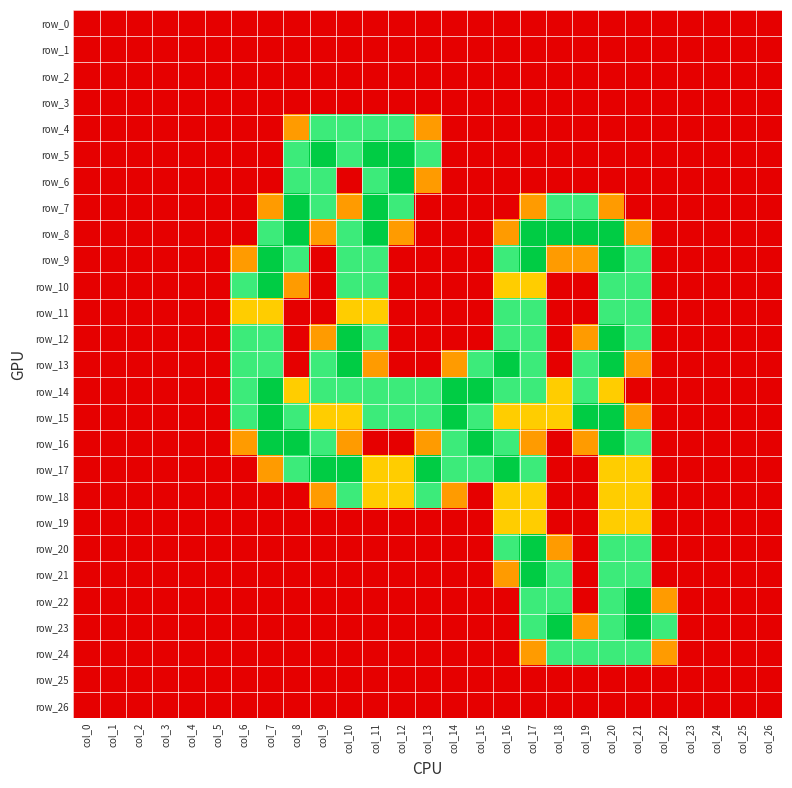

Reading left to right, what are all the values shown in this chart?

row_0: col_0=0.0	col_1=0.0	col_2=0.0	col_3=0.0	col_4=0.0	col_5=0.0	col_6=0.0	col_7=0.0	col_8=0.0	col_9=0.0	col_10=0.0	col_11=0.0	col_12=0.0	col_13=0.0	col_14=0.0	col_15=0.0	col_16=0.0	col_17=0.0	col_18=0.0	col_19=0.0	col_20=0.0	col_21=0.0	col_22=0.0	col_23=0.0	col_24=0.0	col_25=0.0	col_26=0.0
row_1: col_0=0.0	col_1=0.0	col_2=0.0	col_3=0.0	col_4=0.0	col_5=0.0	col_6=0.0	col_7=0.0	col_8=0.0	col_9=0.0	col_10=0.0	col_11=0.0	col_12=0.0	col_13=0.0	col_14=0.0	col_15=0.0	col_16=0.0	col_17=0.0	col_18=0.0	col_19=0.0	col_20=0.0	col_21=0.0	col_22=0.0	col_23=0.0	col_24=0.0	col_25=0.0	col_26=0.0
row_2: col_0=0.0	col_1=0.0	col_2=0.0	col_3=0.0	col_4=0.0	col_5=0.0	col_6=0.0	col_7=0.0	col_8=0.0	col_9=0.0	col_10=0.0	col_11=0.0	col_12=0.0	col_13=0.0	col_14=0.0	col_15=0.0	col_16=0.0	col_17=0.0	col_18=0.0	col_19=0.0	col_20=0.0	col_21=0.0	col_22=0.0	col_23=0.0	col_24=0.0	col_25=0.0	col_26=0.0
row_3: col_0=0.0	col_1=0.0	col_2=0.0	col_3=0.0	col_4=0.0	col_5=0.0	col_6=0.0	col_7=0.0	col_8=0.0	col_9=0.0	col_10=0.0	col_11=0.0	col_12=0.0	col_13=0.0	col_14=0.0	col_15=0.0	col_16=0.0	col_17=0.0	col_18=0.0	col_19=0.0	col_20=0.0	col_21=0.0	col_22=0.0	col_23=0.0	col_24=0.0	col_25=0.0	col_26=0.0
row_4: col_0=0.0	col_1=0.0	col_2=0.0	col_3=0.0	col_4=0.0	col_5=0.0	col_6=0.0	col_7=0.0	col_8=0.8	col_9=1.5	col_10=1.5	col_11=1.5	col_12=1.5	col_13=0.8	col_14=0.0	col_15=0.0	col_16=0.0	col_17=0.0	col_18=0.0	col_19=0.0	col_20=0.0	col_21=0.0	col_22=0.0	col_23=0.0	col_24=0.0	col_25=0.0	col_26=0.0
row_5: col_0=0.0	col_1=0.0	col_2=0.0	col_3=0.0	col_4=0.0	col_5=0.0	col_6=0.0	col_7=0.0	col_8=1.5	col_9=2.0	col_10=1.5	col_11=2.0	col_12=2.0	col_13=1.5	col_14=0.0	col_15=0.0	col_16=0.0	col_17=0.0	col_18=0.0	col_19=0.0	col_20=0.0	col_21=0.0	col_22=0.0	col_23=0.0	col_24=0.0	col_25=0.0	col_26=0.0
row_6: col_0=0.0	col_1=0.0	col_2=0.0	col_3=0.0	col_4=0.0	col_5=0.0	col_6=0.0	col_7=0.0	col_8=1.5	col_9=1.5	col_10=0.0	col_11=1.5	col_12=2.0	col_13=0.8	col_14=0.0	col_15=0.0	col_16=0.0	col_17=0.0	col_18=0.0	col_19=0.0	col_20=0.0	col_21=0.0	col_22=0.0	col_23=0.0	col_24=0.0	col_25=0.0	col_26=0.0
row_7: col_0=0.0	col_1=0.0	col_2=0.0	col_3=0.0	col_4=0.0	col_5=0.0	col_6=0.0	col_7=0.8	col_8=2.0	col_9=1.5	col_10=0.8	col_11=2.0	col_12=1.5	col_13=0.0	col_14=0.0	col_15=0.0	col_16=0.0	col_17=0.8	col_18=1.5	col_19=1.5	col_20=0.8	col_21=0.0	col_22=0.0	col_23=0.0	col_24=0.0	col_25=0.0	col_26=0.0
row_8: col_0=0.0	col_1=0.0	col_2=0.0	col_3=0.0	col_4=0.0	col_5=0.0	col_6=0.0	col_7=1.5	col_8=2.0	col_9=0.8	col_10=1.5	col_11=2.0	col_12=0.8	col_13=0.0	col_14=0.0	col_15=0.0	col_16=0.8	col_17=2.0	col_18=2.0	col_19=2.0	col_20=2.0	col_21=0.8	col_22=0.0	col_23=0.0	col_24=0.0	col_25=0.0	col_26=0.0
row_9: col_0=0.0	col_1=0.0	col_2=0.0	col_3=0.0	col_4=0.0	col_5=0.0	col_6=0.8	col_7=2.0	col_8=1.5	col_9=0.0	col_10=1.5	col_11=1.5	col_12=0.0	col_13=0.0	col_14=0.0	col_15=0.0	col_16=1.5	col_17=2.0	col_18=0.8	col_19=0.8	col_20=2.0	col_21=1.5	col_22=0.0	col_23=0.0	col_24=0.0	col_25=0.0	col_26=0.0
row_10: col_0=0.0	col_1=0.0	col_2=0.0	col_3=0.0	col_4=0.0	col_5=0.0	col_6=1.5	col_7=2.0	col_8=0.8	col_9=0.0	col_10=1.5	col_11=1.5	col_12=0.0	col_13=0.0	col_14=0.0	col_15=0.0	col_16=1.0	col_17=1.0	col_18=0.0	col_19=0.0	col_20=1.5	col_21=1.5	col_22=0.0	col_23=0.0	col_24=0.0	col_25=0.0	col_26=0.0
row_11: col_0=0.0	col_1=0.0	col_2=0.0	col_3=0.0	col_4=0.0	col_5=0.0	col_6=1.0	col_7=1.0	col_8=0.0	col_9=0.0	col_10=1.0	col_11=1.0	col_12=0.0	col_13=0.0	col_14=0.0	col_15=0.0	col_16=1.5	col_17=1.5	col_18=0.0	col_19=0.0	col_20=1.5	col_21=1.5	col_22=0.0	col_23=0.0	col_24=0.0	col_25=0.0	col_26=0.0
row_12: col_0=0.0	col_1=0.0	col_2=0.0	col_3=0.0	col_4=0.0	col_5=0.0	col_6=1.5	col_7=1.5	col_8=0.0	col_9=0.8	col_10=2.0	col_11=1.5	col_12=0.0	col_13=0.0	col_14=0.0	col_15=0.0	col_16=1.5	col_17=1.5	col_18=0.0	col_19=0.8	col_20=2.0	col_21=1.5	col_22=0.0	col_23=0.0	col_24=0.0	col_25=0.0	col_26=0.0
row_13: col_0=0.0	col_1=0.0	col_2=0.0	col_3=0.0	col_4=0.0	col_5=0.0	col_6=1.5	col_7=1.5	col_8=0.0	col_9=1.5	col_10=2.0	col_11=0.8	col_12=0.0	col_13=0.0	col_14=0.8	col_15=1.5	col_16=2.0	col_17=1.5	col_18=0.0	col_19=1.5	col_20=2.0	col_21=0.8	col_22=0.0	col_23=0.0	col_24=0.0	col_25=0.0	col_26=0.0
row_14: col_0=0.0	col_1=0.0	col_2=0.0	col_3=0.0	col_4=0.0	col_5=0.0	col_6=1.5	col_7=2.0	col_8=1.0	col_9=1.5	col_10=1.5	col_11=1.5	col_12=1.5	col_13=1.5	col_14=2.0	col_15=2.0	col_16=1.5	col_17=1.5	col_18=1.0	col_19=1.5	col_20=1.0	col_21=0.0	col_22=0.0	col_23=0.0	col_24=0.0	col_25=0.0	col_26=0.0
row_15: col_0=0.0	col_1=0.0	col_2=0.0	col_3=0.0	col_4=0.0	col_5=0.0	col_6=1.5	col_7=2.0	col_8=1.5	col_9=1.0	col_10=1.0	col_11=1.5	col_12=1.5	col_13=1.5	col_14=2.0	col_15=1.5	col_16=1.0	col_17=1.0	col_18=1.0	col_19=2.0	col_20=2.0	col_21=0.8	col_22=0.0	col_23=0.0	col_24=0.0	col_25=0.0	col_26=0.0
row_16: col_0=0.0	col_1=0.0	col_2=0.0	col_3=0.0	col_4=0.0	col_5=0.0	col_6=0.8	col_7=2.0	col_8=2.0	col_9=1.5	col_10=0.8	col_11=0.0	col_12=0.0	col_13=0.8	col_14=1.5	col_15=2.0	col_16=1.5	col_17=0.8	col_18=0.0	col_19=0.8	col_20=2.0	col_21=1.5	col_22=0.0	col_23=0.0	col_24=0.0	col_25=0.0	col_26=0.0
row_17: col_0=0.0	col_1=0.0	col_2=0.0	col_3=0.0	col_4=0.0	col_5=0.0	col_6=0.0	col_7=0.8	col_8=1.5	col_9=2.0	col_10=2.0	col_11=1.0	col_12=1.0	col_13=2.0	col_14=1.5	col_15=1.5	col_16=2.0	col_17=1.5	col_18=0.0	col_19=0.0	col_20=1.0	col_21=1.0	col_22=0.0	col_23=0.0	col_24=0.0	col_25=0.0	col_26=0.0
row_18: col_0=0.0	col_1=0.0	col_2=0.0	col_3=0.0	col_4=0.0	col_5=0.0	col_6=0.0	col_7=0.0	col_8=0.0	col_9=0.8	col_10=1.5	col_11=1.0	col_12=1.0	col_13=1.5	col_14=0.8	col_15=0.0	col_16=1.0	col_17=1.0	col_18=0.0	col_19=0.0	col_20=1.0	col_21=1.0	col_22=0.0	col_23=0.0	col_24=0.0	col_25=0.0	col_26=0.0
row_19: col_0=0.0	col_1=0.0	col_2=0.0	col_3=0.0	col_4=0.0	col_5=0.0	col_6=0.0	col_7=0.0	col_8=0.0	col_9=0.0	col_10=0.0	col_11=0.0	col_12=0.0	col_13=0.0	col_14=0.0	col_15=0.0	col_16=1.0	col_17=1.0	col_18=0.0	col_19=0.0	col_20=1.0	col_21=1.0	col_22=0.0	col_23=0.0	col_24=0.0	col_25=0.0	col_26=0.0
row_20: col_0=0.0	col_1=0.0	col_2=0.0	col_3=0.0	col_4=0.0	col_5=0.0	col_6=0.0	col_7=0.0	col_8=0.0	col_9=0.0	col_10=0.0	col_11=0.0	col_12=0.0	col_13=0.0	col_14=0.0	col_15=0.0	col_16=1.5	col_17=2.0	col_18=0.8	col_19=0.0	col_20=1.5	col_21=1.5	col_22=0.0	col_23=0.0	col_24=0.0	col_25=0.0	col_26=0.0
row_21: col_0=0.0	col_1=0.0	col_2=0.0	col_3=0.0	col_4=0.0	col_5=0.0	col_6=0.0	col_7=0.0	col_8=0.0	col_9=0.0	col_10=0.0	col_11=0.0	col_12=0.0	col_13=0.0	col_14=0.0	col_15=0.0	col_16=0.8	col_17=2.0	col_18=1.5	col_19=0.0	col_20=1.5	col_21=1.5	col_22=0.0	col_23=0.0	col_24=0.0	col_25=0.0	col_26=0.0
row_22: col_0=0.0	col_1=0.0	col_2=0.0	col_3=0.0	col_4=0.0	col_5=0.0	col_6=0.0	col_7=0.0	col_8=0.0	col_9=0.0	col_10=0.0	col_11=0.0	col_12=0.0	col_13=0.0	col_14=0.0	col_15=0.0	col_16=0.0	col_17=1.5	col_18=1.5	col_19=0.0	col_20=1.5	col_21=2.0	col_22=0.8	col_23=0.0	col_24=0.0	col_25=0.0	col_26=0.0
row_23: col_0=0.0	col_1=0.0	col_2=0.0	col_3=0.0	col_4=0.0	col_5=0.0	col_6=0.0	col_7=0.0	col_8=0.0	col_9=0.0	col_10=0.0	col_11=0.0	col_12=0.0	col_13=0.0	col_14=0.0	col_15=0.0	col_16=0.0	col_17=1.5	col_18=2.0	col_19=0.8	col_20=1.5	col_21=2.0	col_22=1.5	col_23=0.0	col_24=0.0	col_25=0.0	col_26=0.0
row_24: col_0=0.0	col_1=0.0	col_2=0.0	col_3=0.0	col_4=0.0	col_5=0.0	col_6=0.0	col_7=0.0	col_8=0.0	col_9=0.0	col_10=0.0	col_11=0.0	col_12=0.0	col_13=0.0	col_14=0.0	col_15=0.0	col_16=0.0	col_17=0.8	col_18=1.5	col_19=1.5	col_20=1.5	col_21=1.5	col_22=0.8	col_23=0.0	col_24=0.0	col_25=0.0	col_26=0.0
row_25: col_0=0.0	col_1=0.0	col_2=0.0	col_3=0.0	col_4=0.0	col_5=0.0	col_6=0.0	col_7=0.0	col_8=0.0	col_9=0.0	col_10=0.0	col_11=0.0	col_12=0.0	col_13=0.0	col_14=0.0	col_15=0.0	col_16=0.0	col_17=0.0	col_18=0.0	col_19=0.0	col_20=0.0	col_21=0.0	col_22=0.0	col_23=0.0	col_24=0.0	col_25=0.0	col_26=0.0
row_26: col_0=0.0	col_1=0.0	col_2=0.0	col_3=0.0	col_4=0.0	col_5=0.0	col_6=0.0	col_7=0.0	col_8=0.0	col_9=0.0	col_10=0.0	col_11=0.0	col_12=0.0	col_13=0.0	col_14=0.0	col_15=0.0	col_16=0.0	col_17=0.0	col_18=0.0	col_19=0.0	col_20=0.0	col_21=0.0	col_22=0.0	col_23=0.0	col_24=0.0	col_25=0.0	col_26=0.0